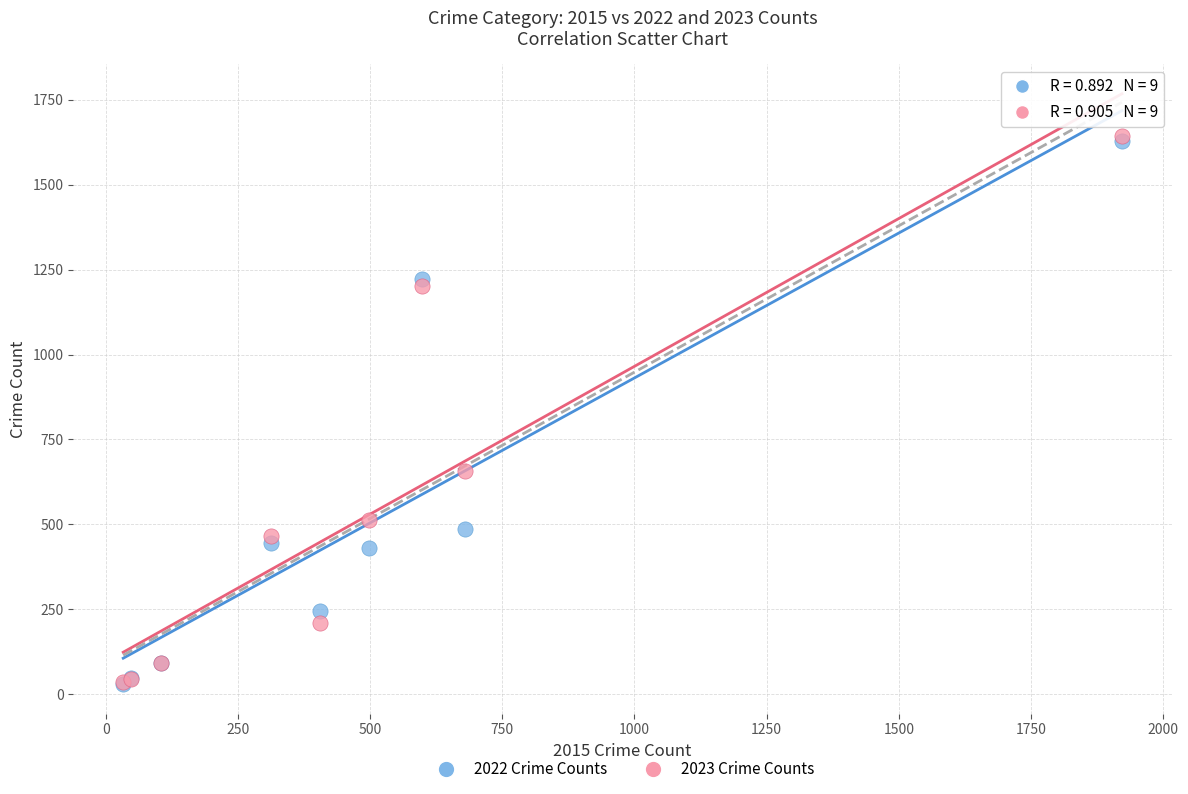

Across all series, what Y value is closest to 836?

656